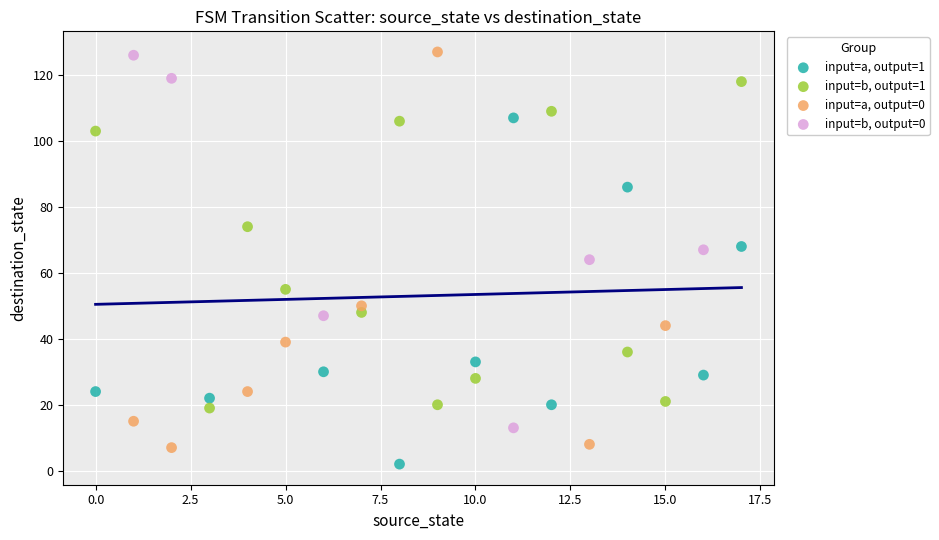

Which series has the largest Y range (max minus min)?

input=a, output=0